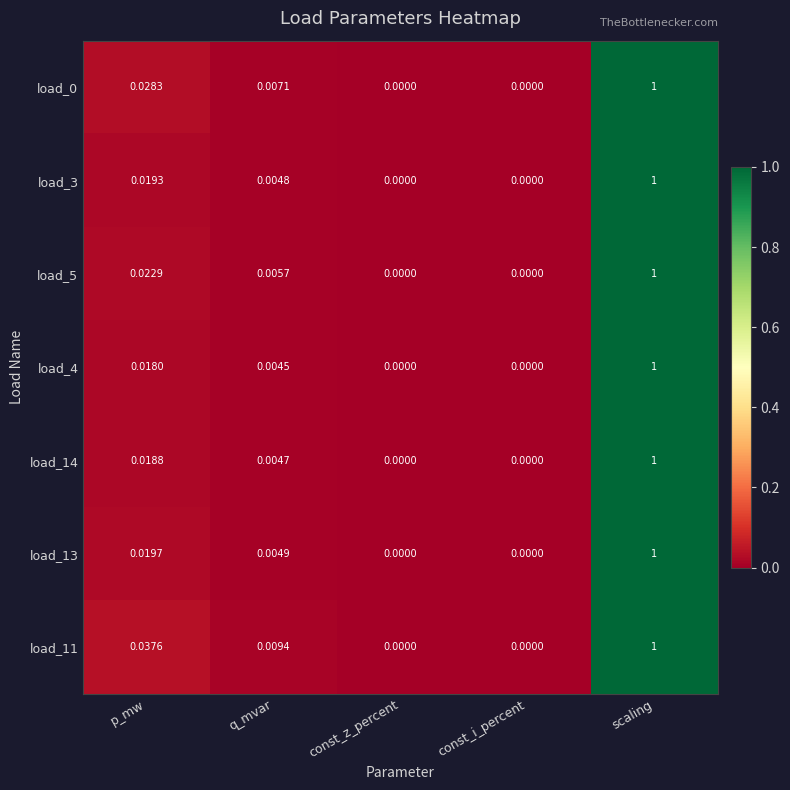

Which category has the highest value in the load_4 series?

scaling